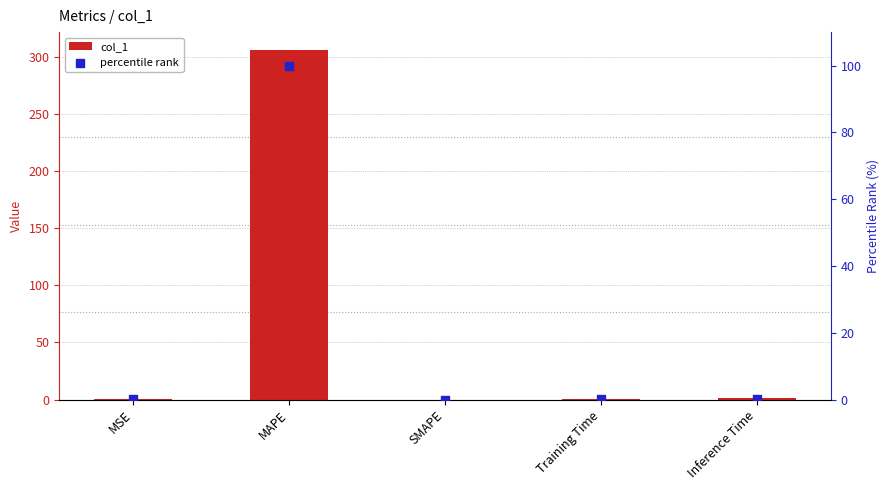

At how many categories does at least one series exceed 48?

1